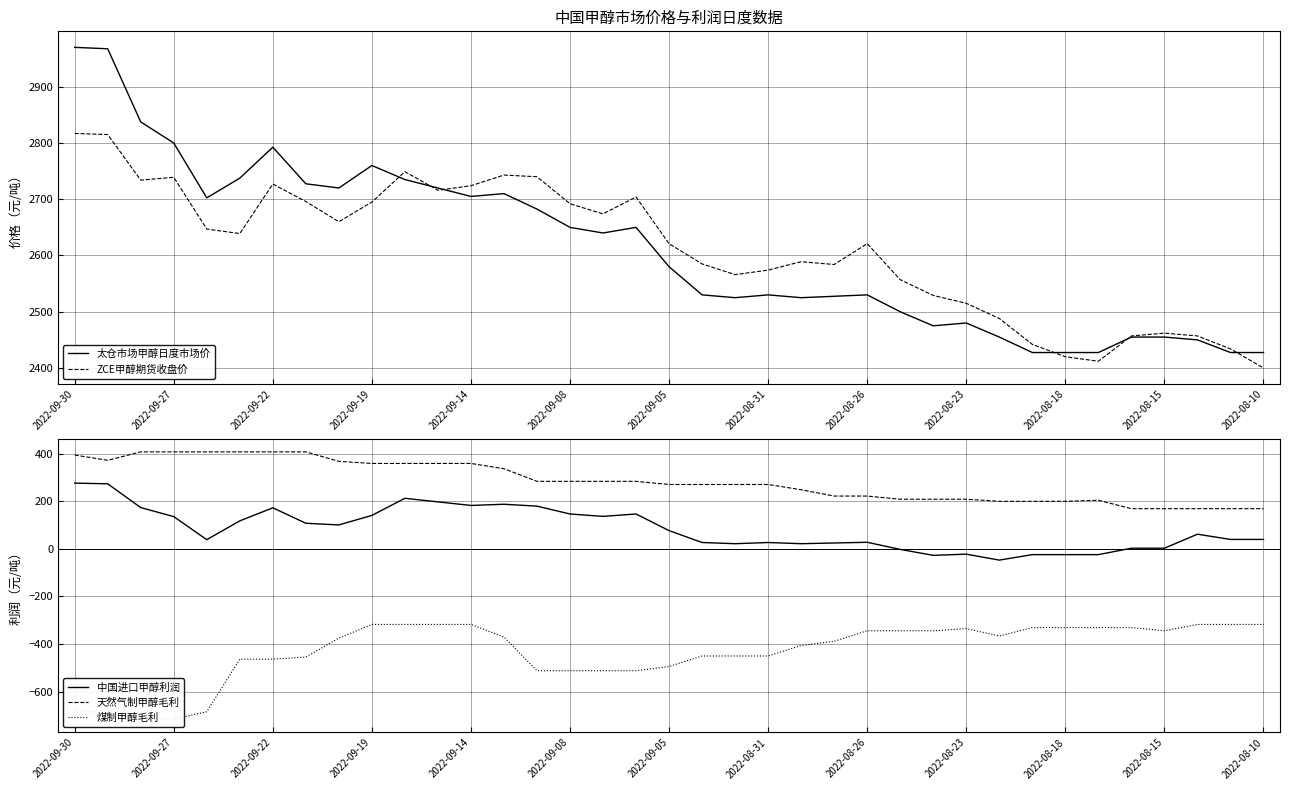

What is the lowest value of the 煤制甲醇毛利 series?

-715.9